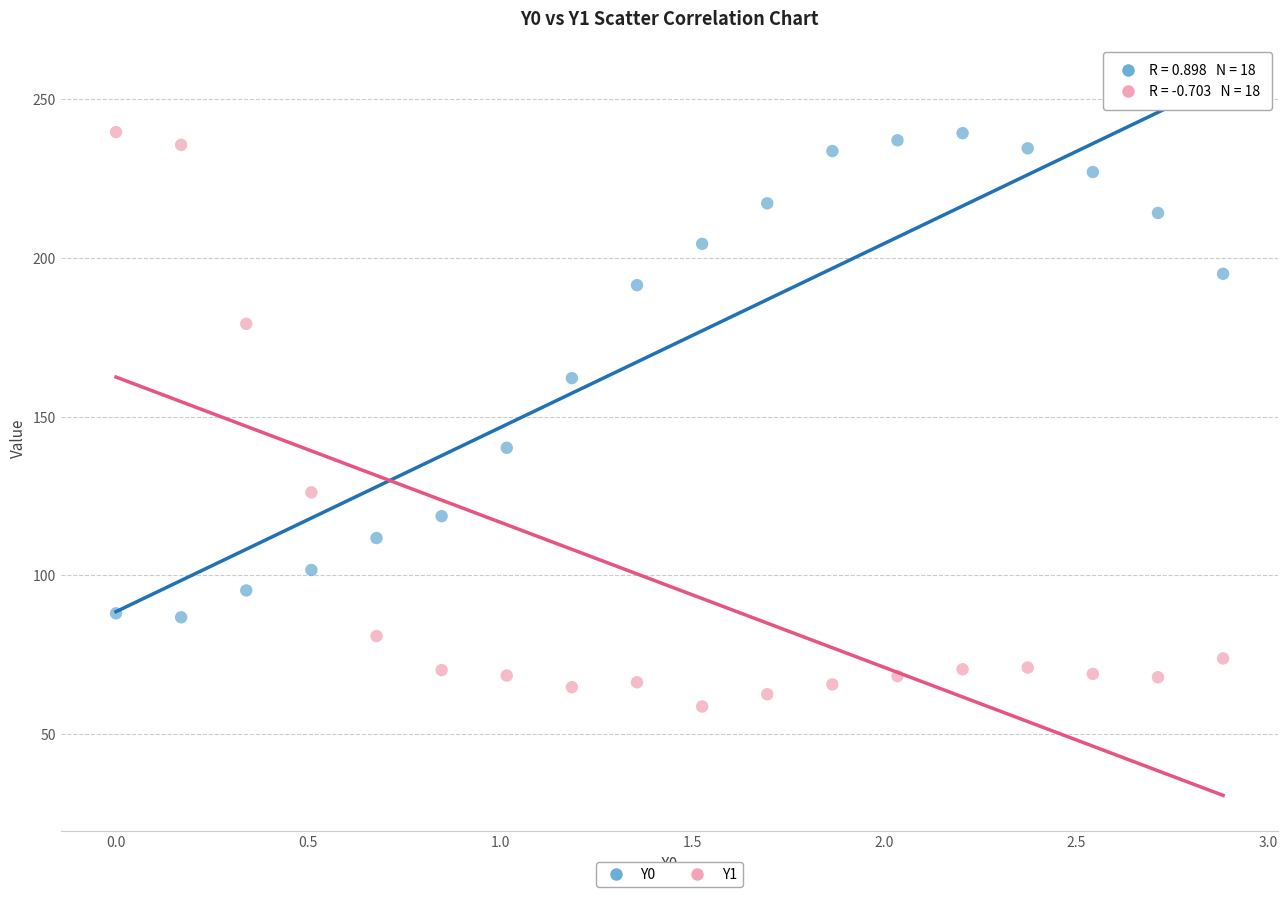

Which series has the widest spread of Y values?

Y1